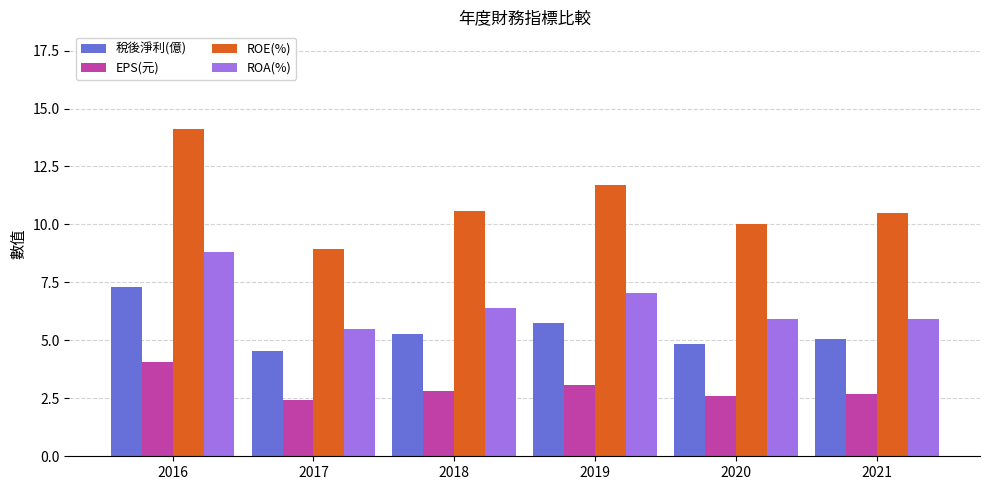

The value of ROE(%) at 2017 is 13.6. True or false?

False